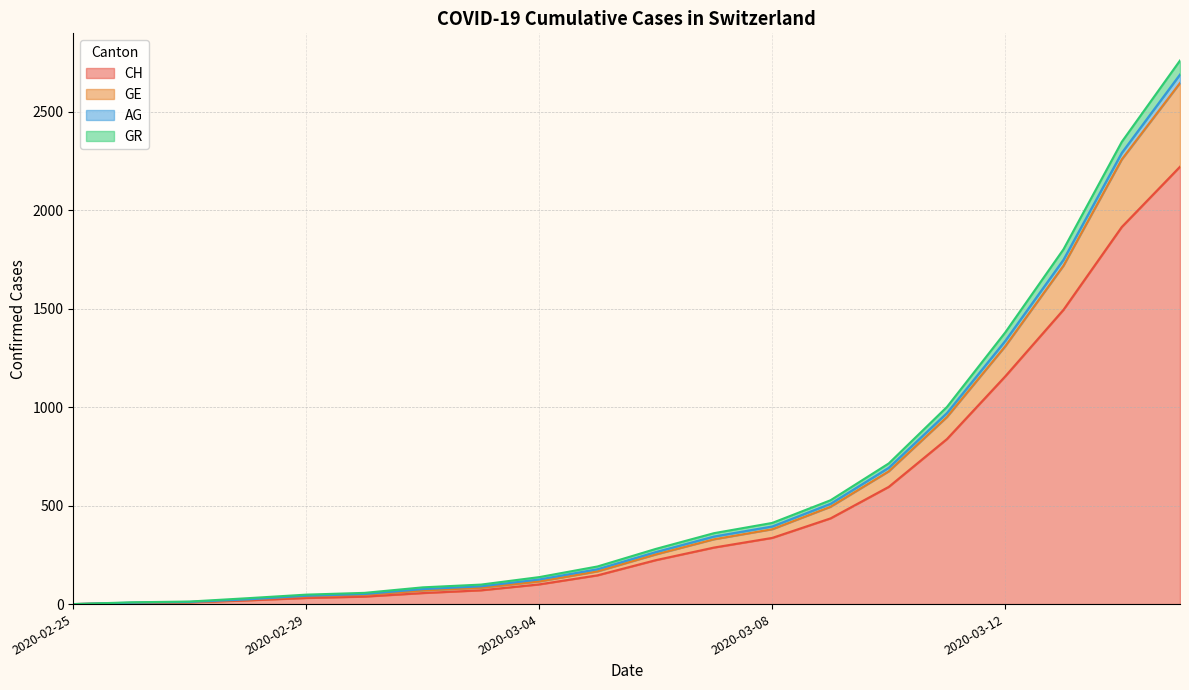

How many values in the CH series exceed 223?

9